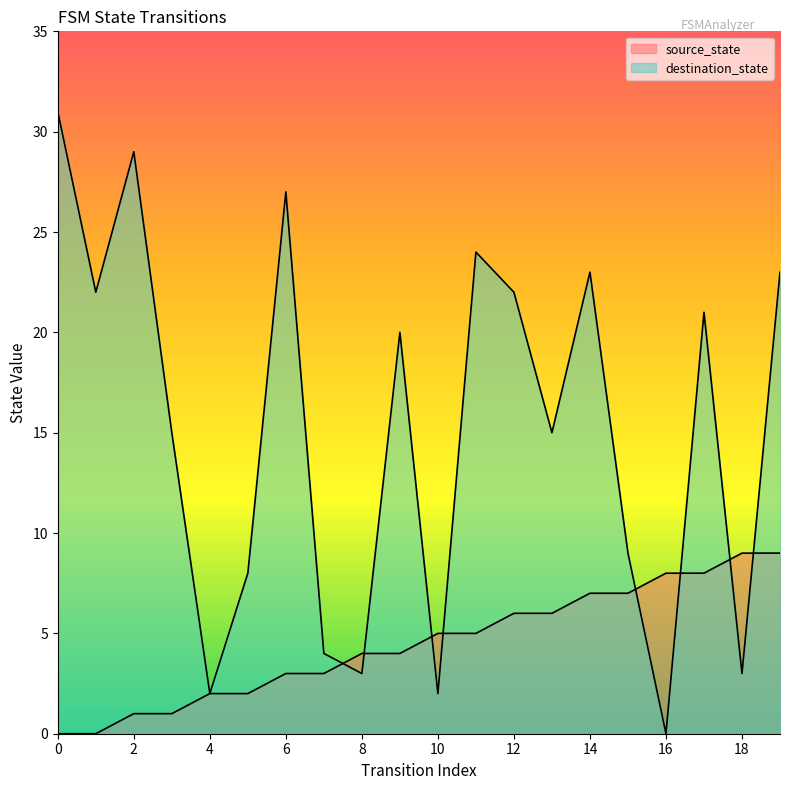

The value of destination_state at 3 is 15. True or false?

True